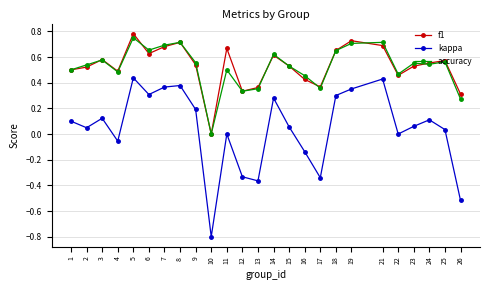

True or false: kappa and accuracy intersect in this chart.

False